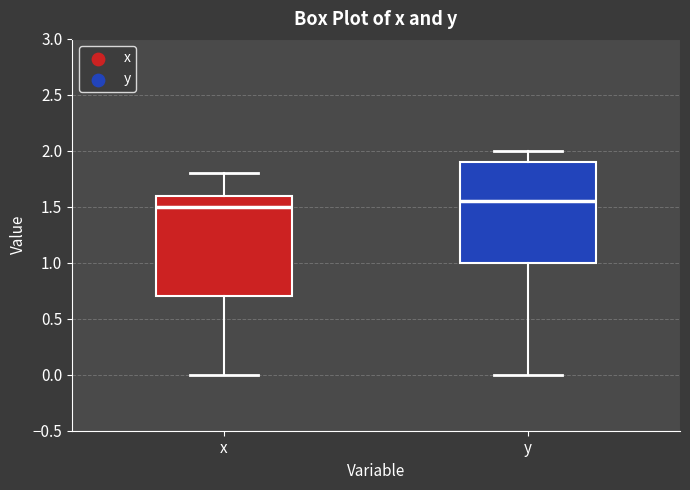

Where is the lower edge of the box for y on the y-axis? The values are not printed on the chart, so give them approximately, as read against the axis.

1.00